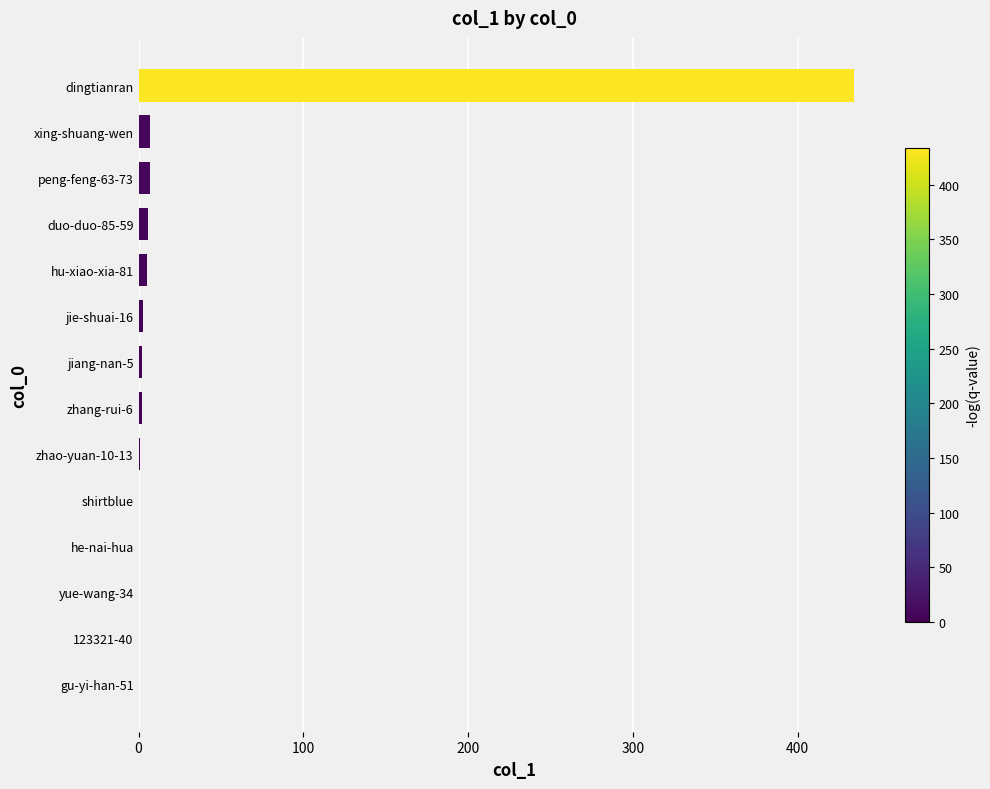

Count the number of data series in this chart.

1